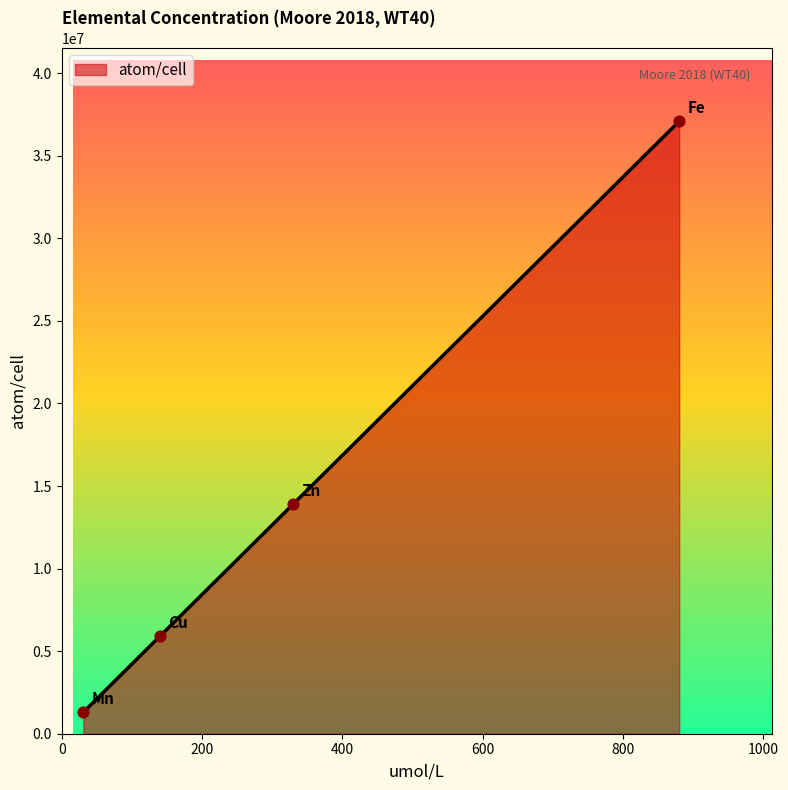

What is the average value?

14548835